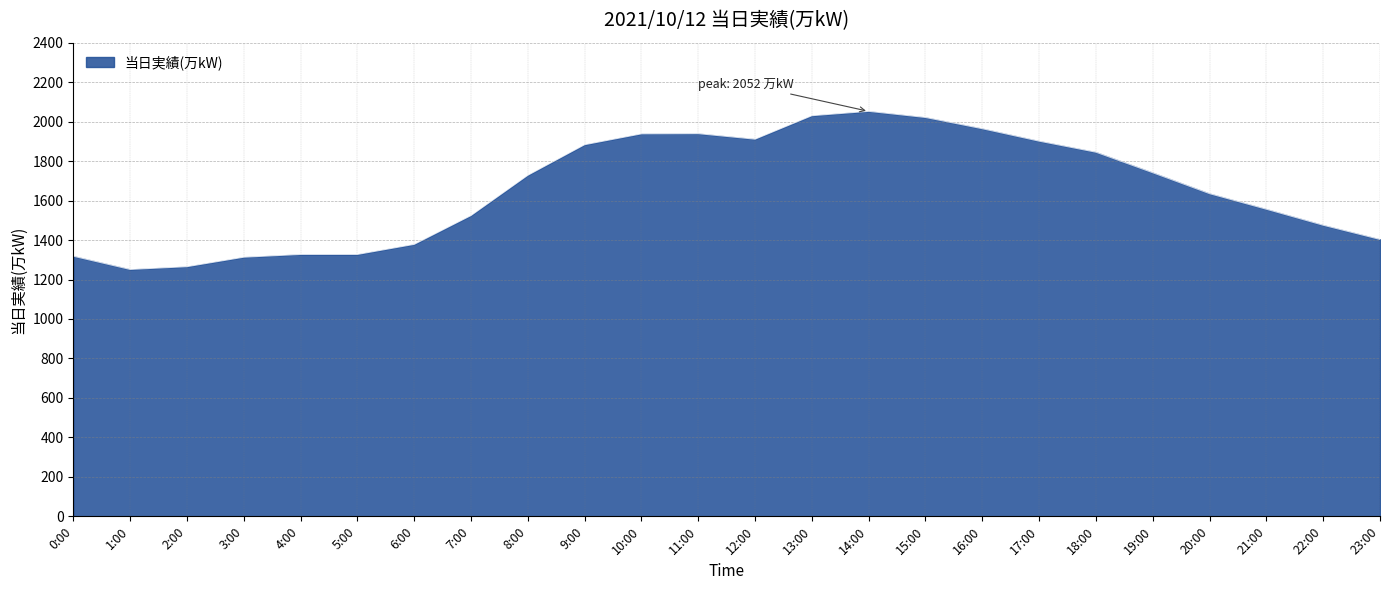

What is the change in value from 8:00 to 16:00?

+236